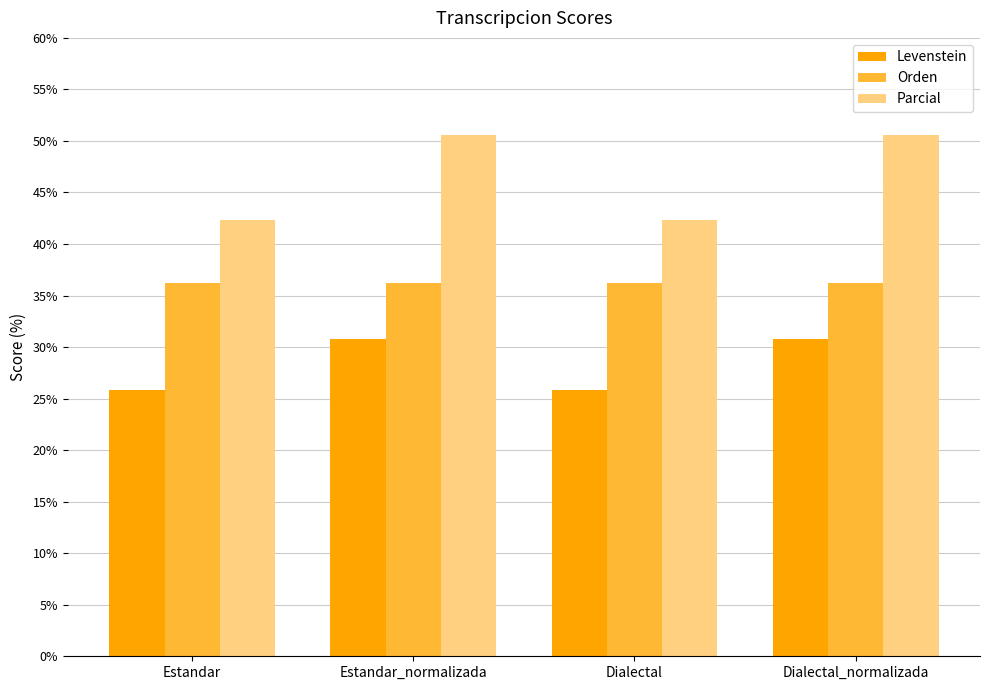

What is the highest value of the Parcial series?

50.5